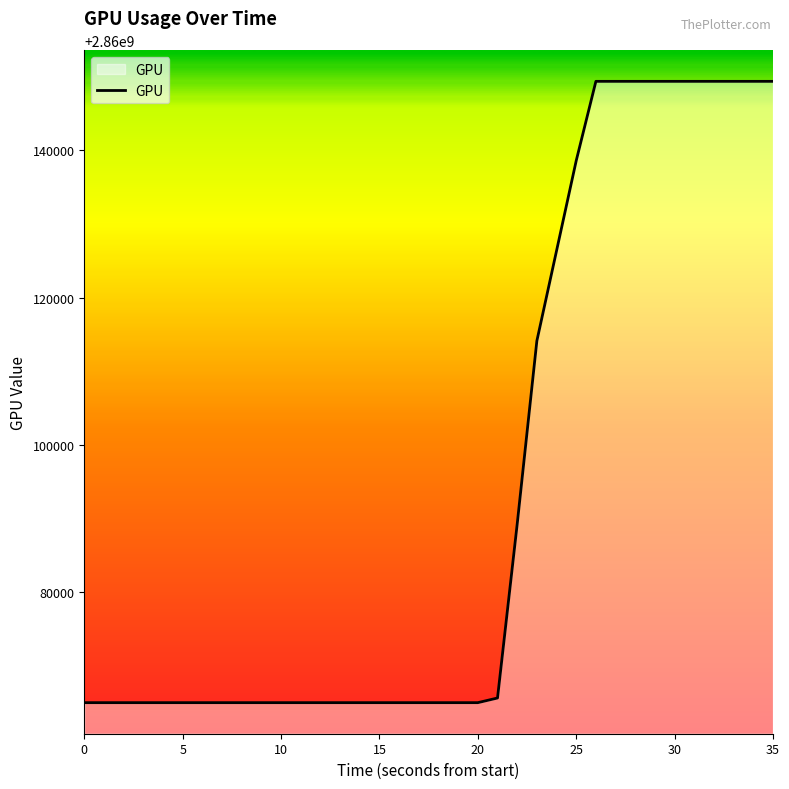

What is the difference between the maximum and minimum values?

84439